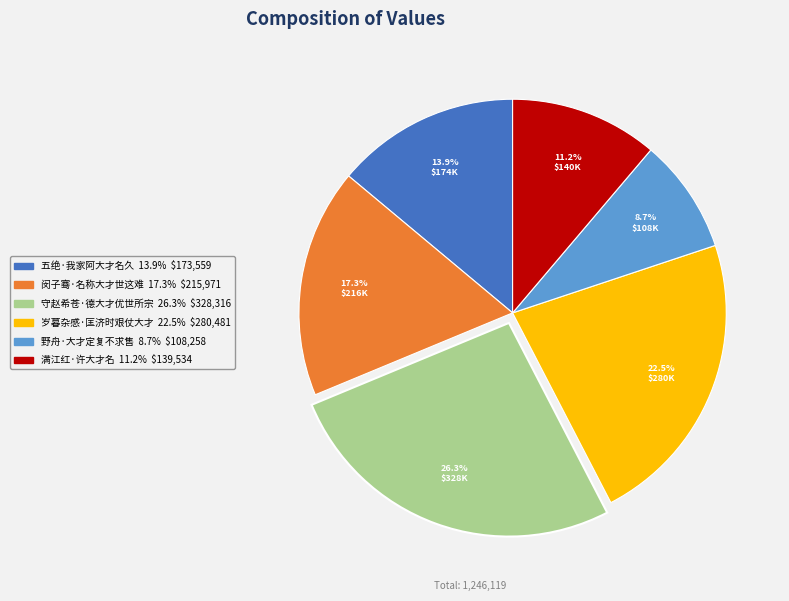

Which category has the biggest portion of the pie?

守赵希苍·德大才优世所宗